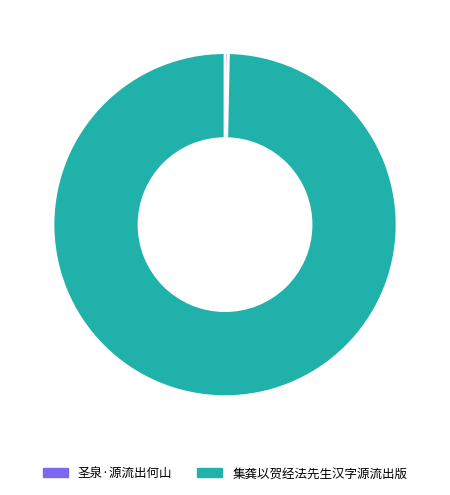

Does any single category account for the majority?

Yes